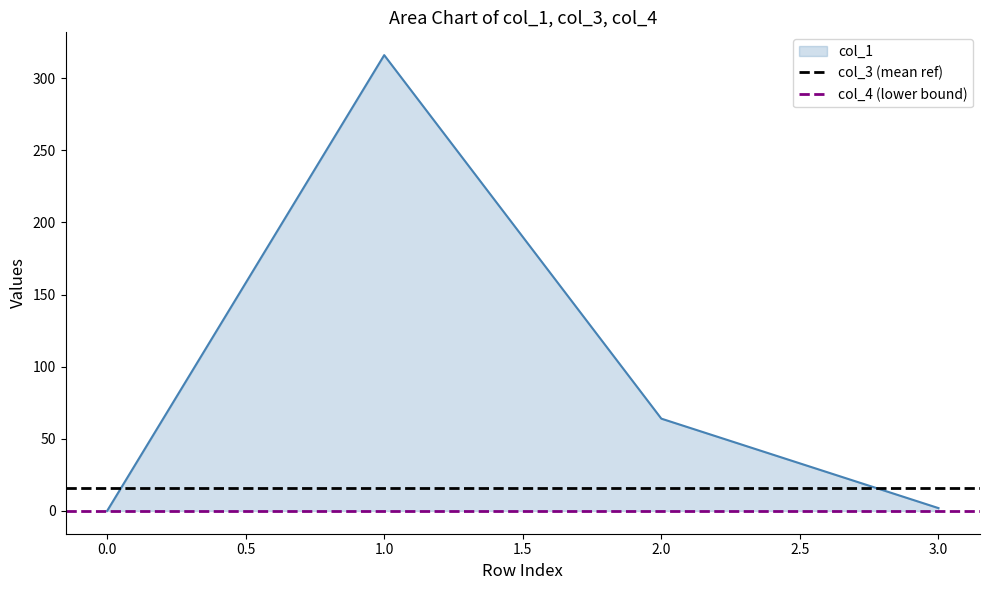

How many lines are shown in the chart?

2